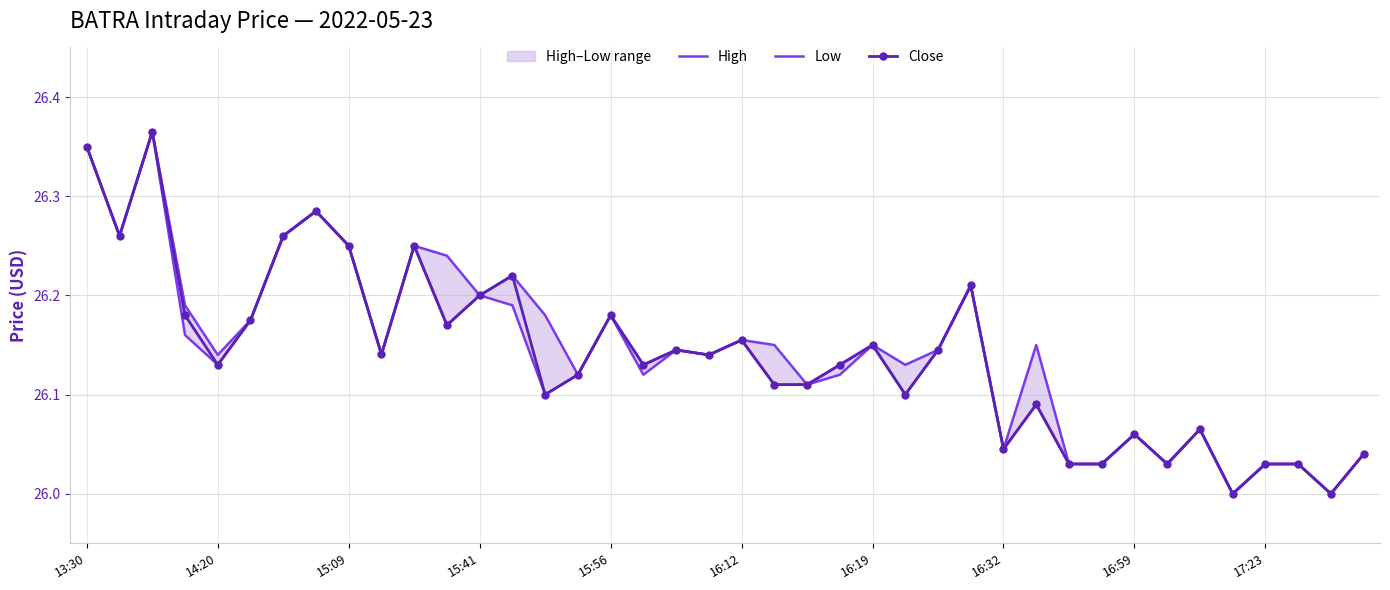

What is the difference between the maximum and minimum values in the Low series?

0.4